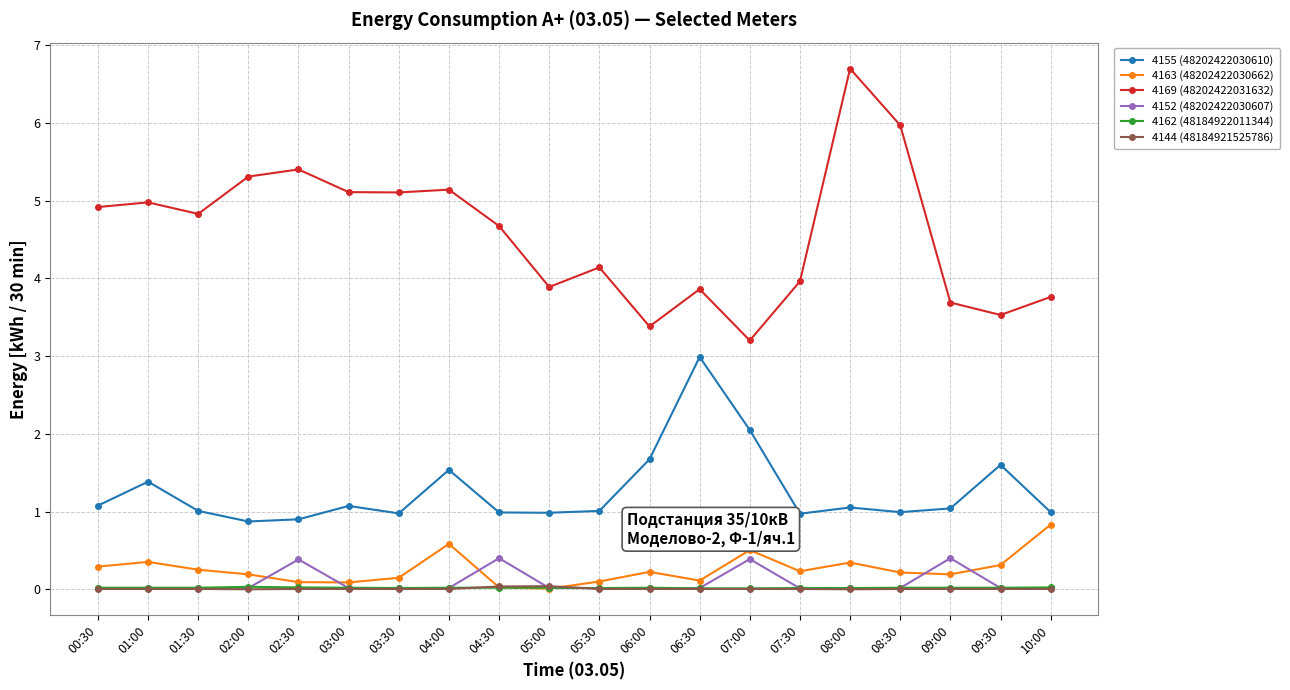

The value of 4144 (48184921525786) at 05:00 is 0.0. True or false?

True